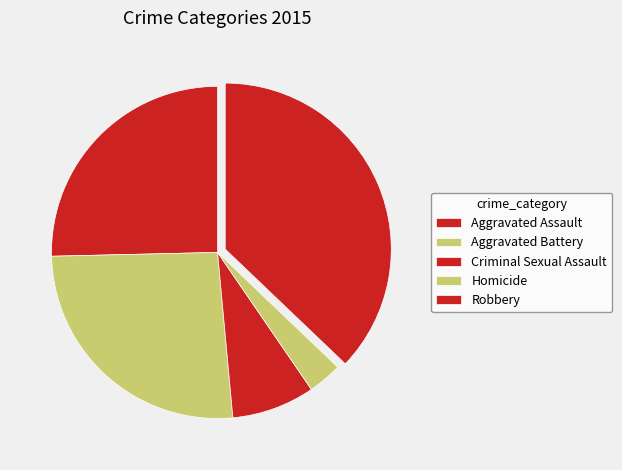

What percentage is NOT represented by Criminal Sexual Assault?

91.9%